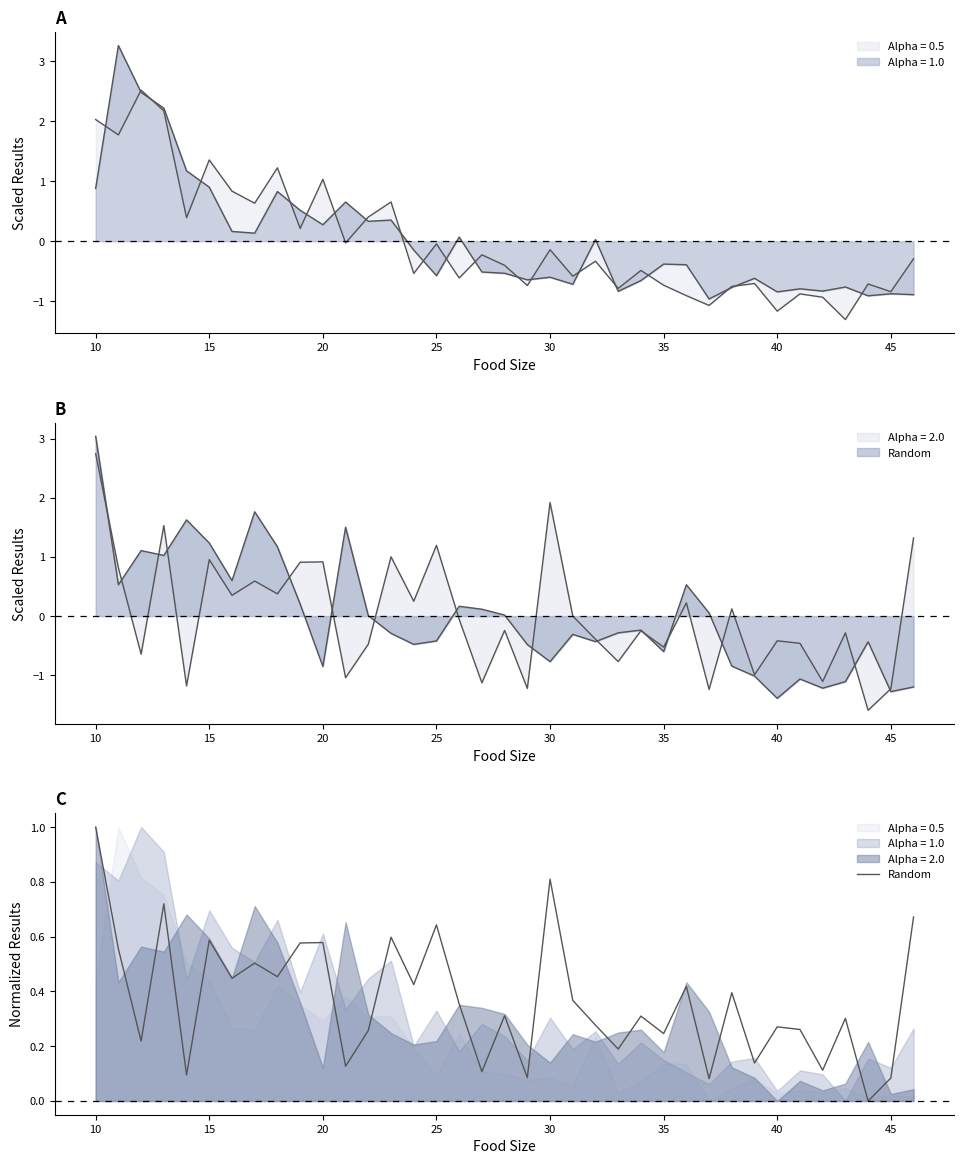

What is the sum of all values?

13.6